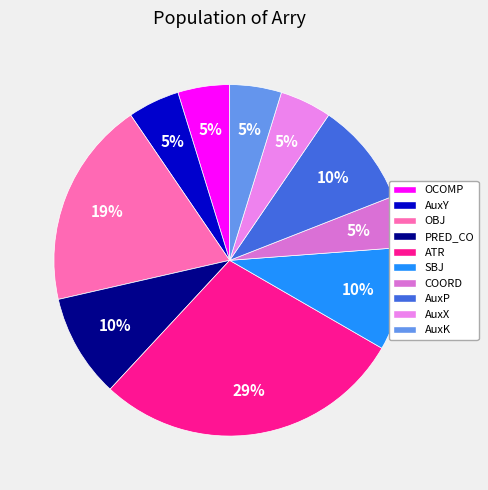

What is the ratio of the value at AuxK to the value at AuxP?

0.5